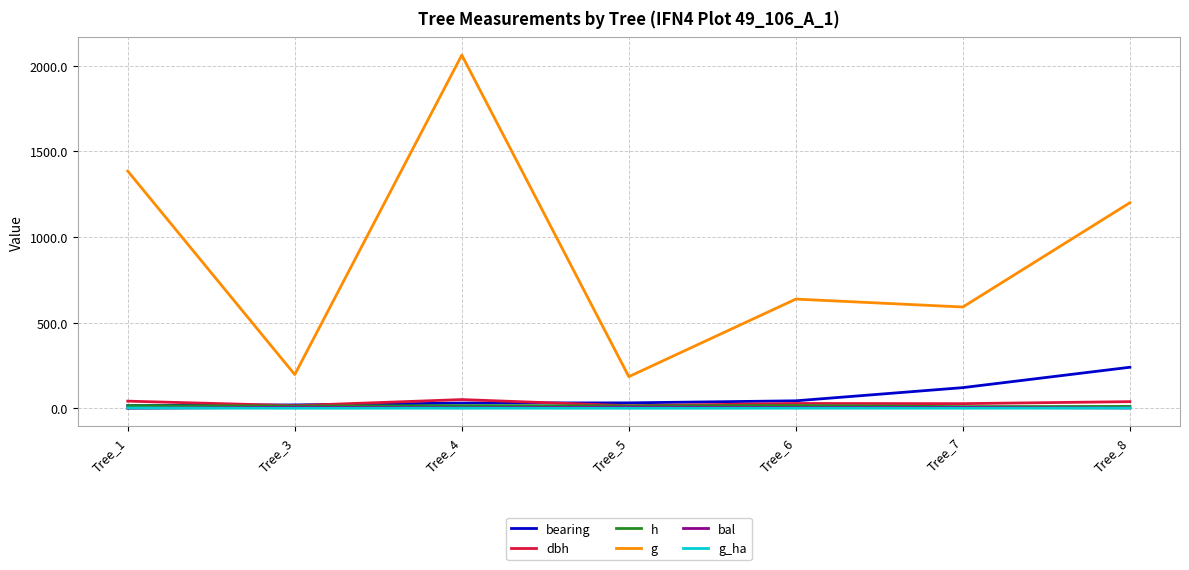

True or false: g and bearing intersect in this chart.

False